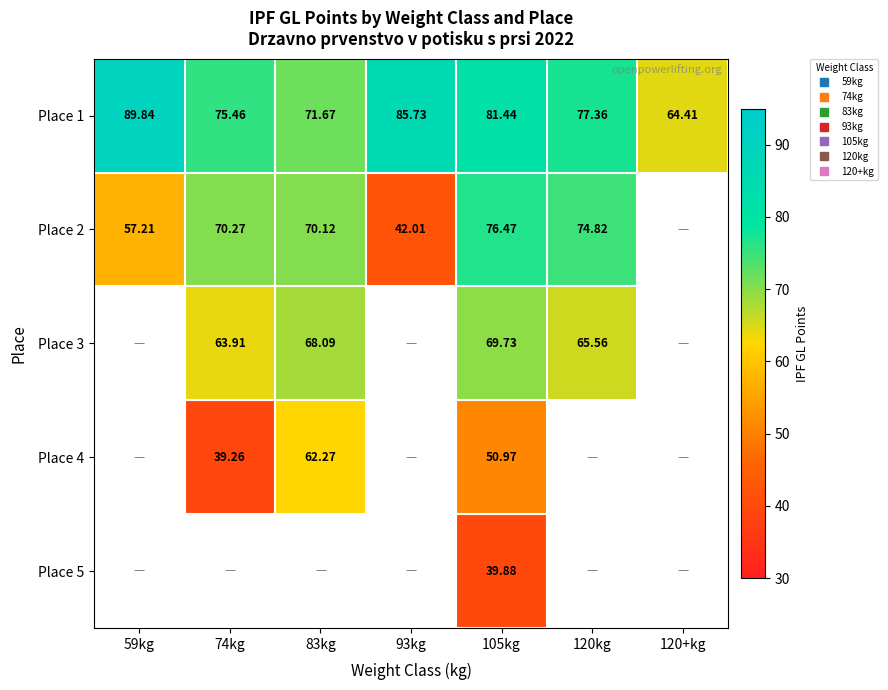

How many distinct data groups are displayed?

5